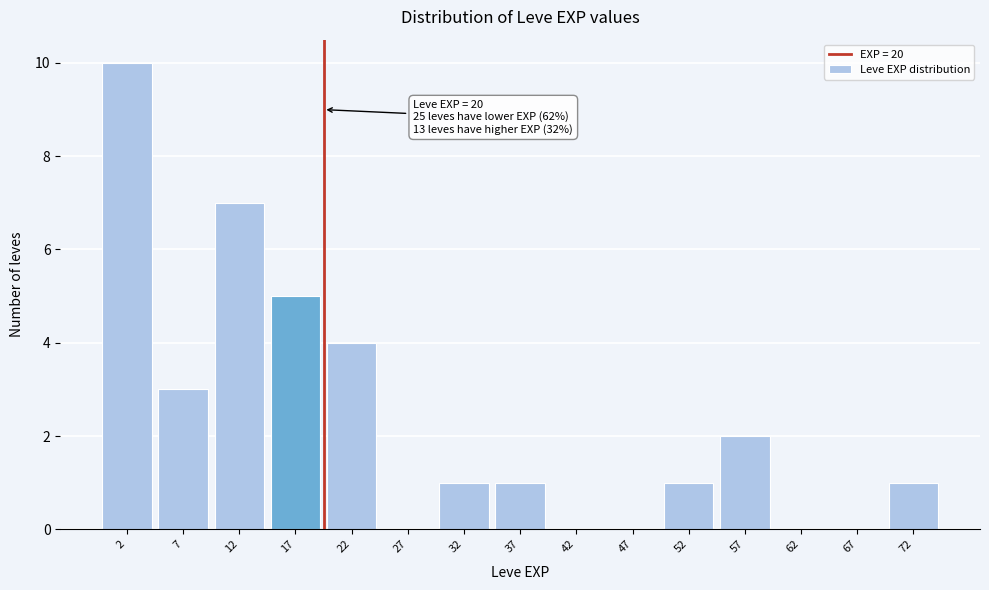

Over which range of the x-axis is the bar tallest?

0 to 5